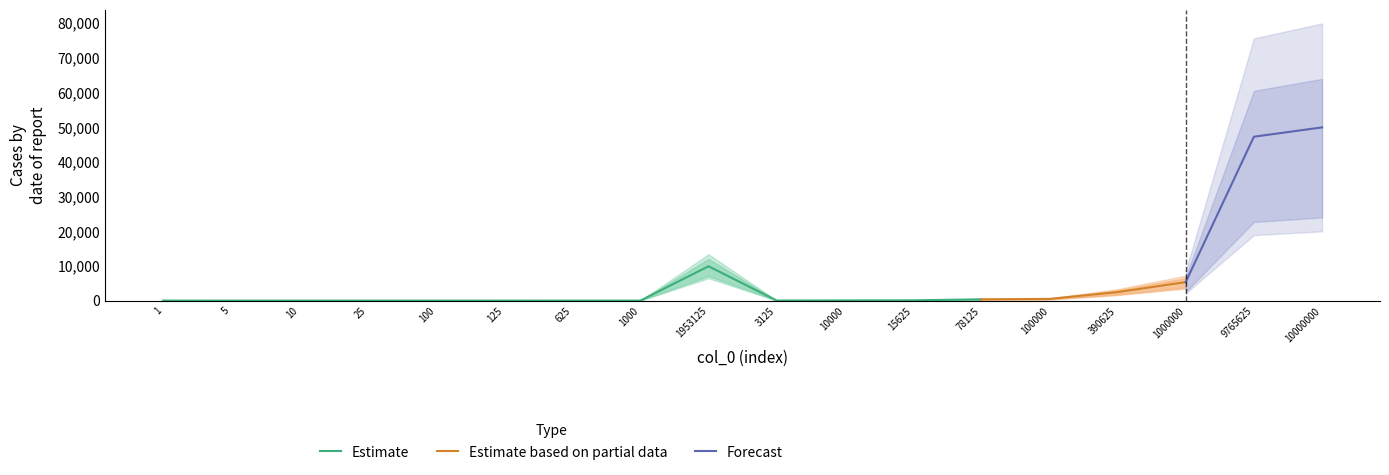

The value of Estimate at 100 is 4311. True or false?

False